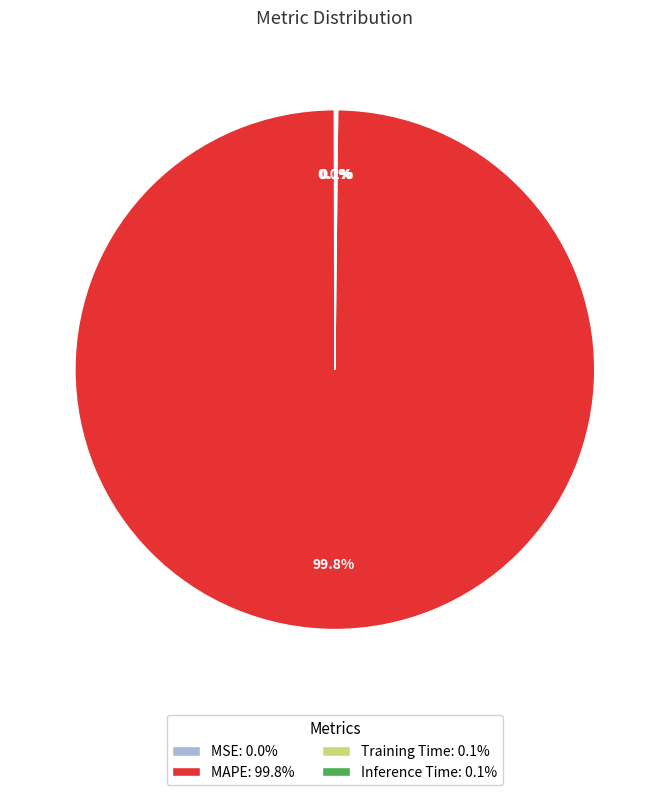

To the nearest percent, what percentage of the pie is MAPE?

100%